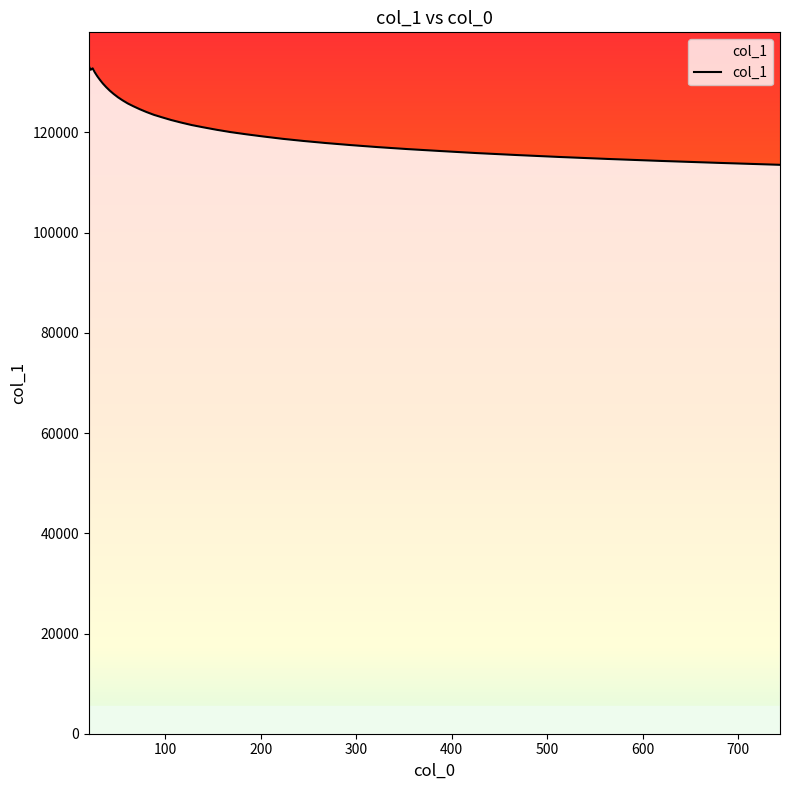

How many values exceed 121989?

20